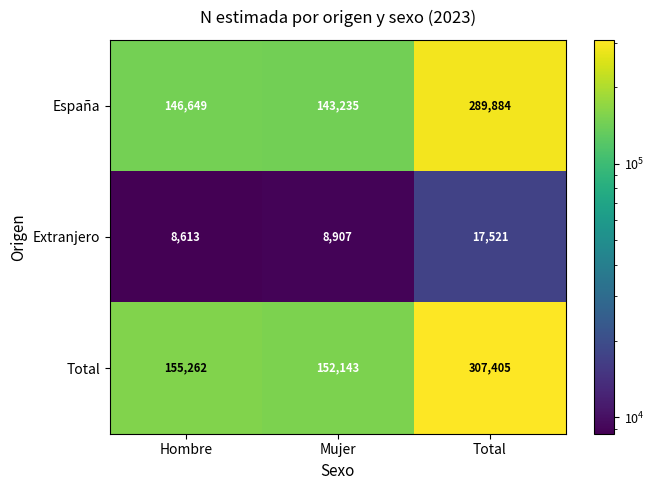

At which label is Total closest to 229774?

Hombre